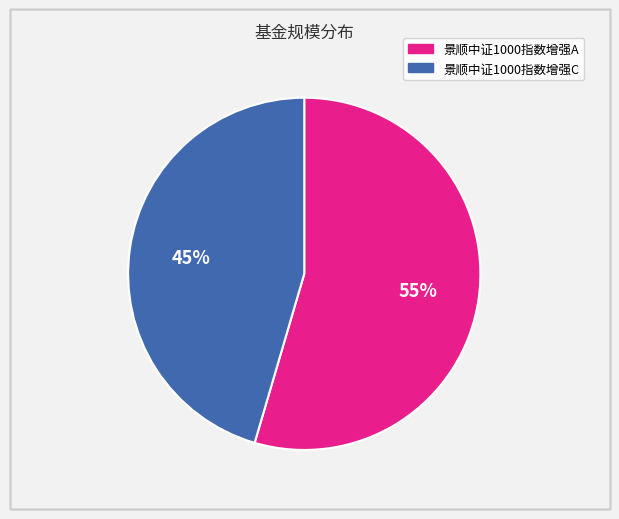

Rank the categories by value from highest to lowest.

景顺中证1000指数增强A, 景顺中证1000指数增强C